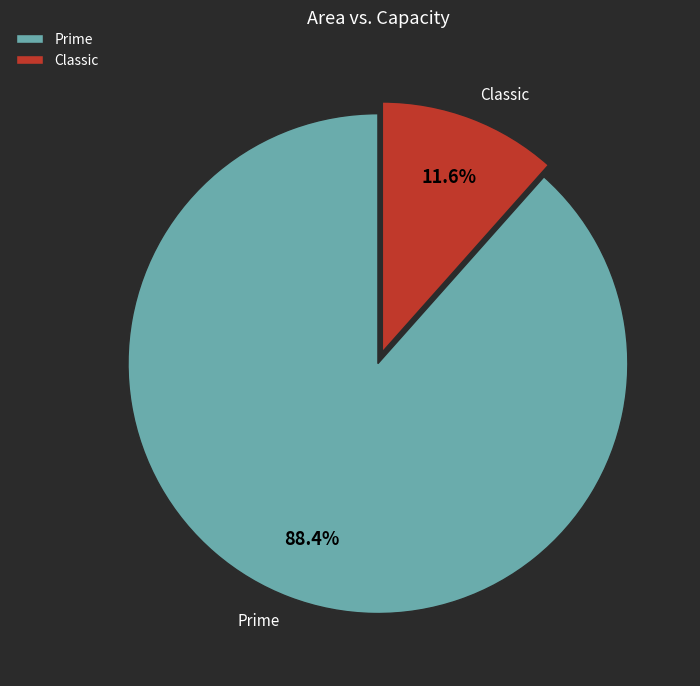

Is it true that Prime is 99% of the pie?

False